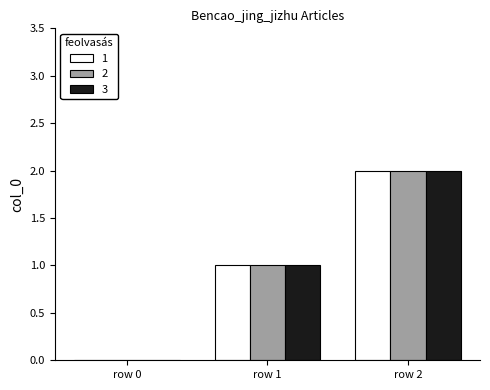

Reading left to right, extract all data points from this chart.

1: 0	1	2
2: 0	1	2
3: 0	1	2